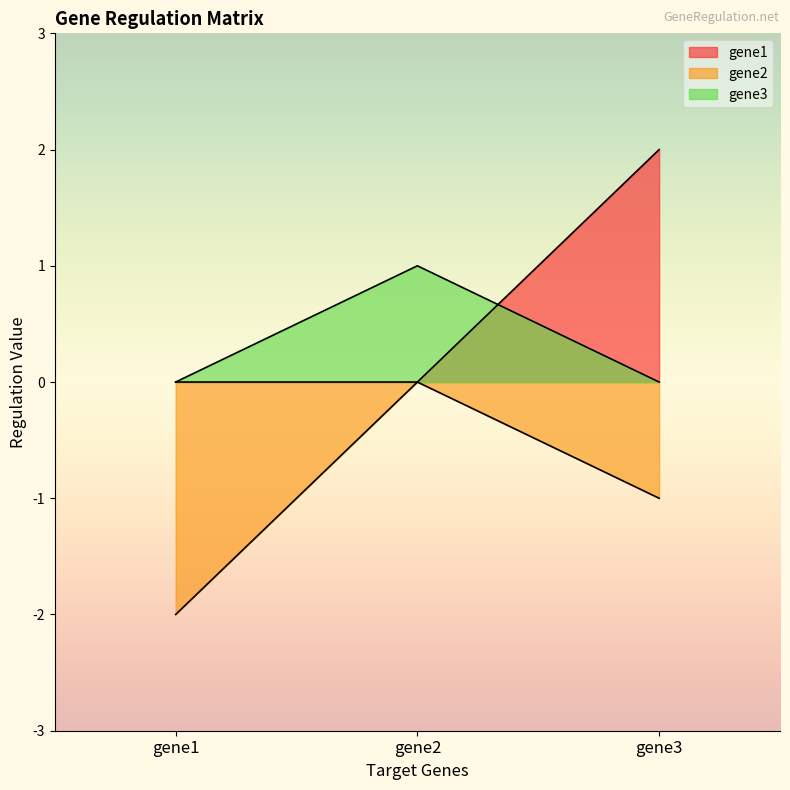

How many lines are shown in the chart?

3